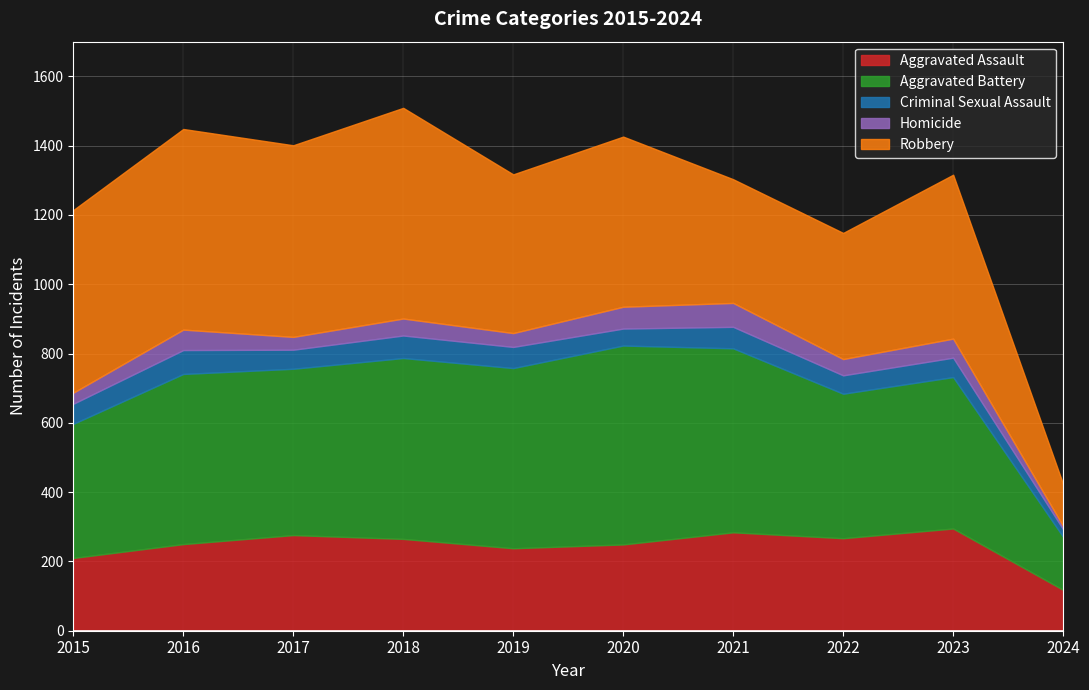

Which series has the largest range (max minus min)?

Robbery